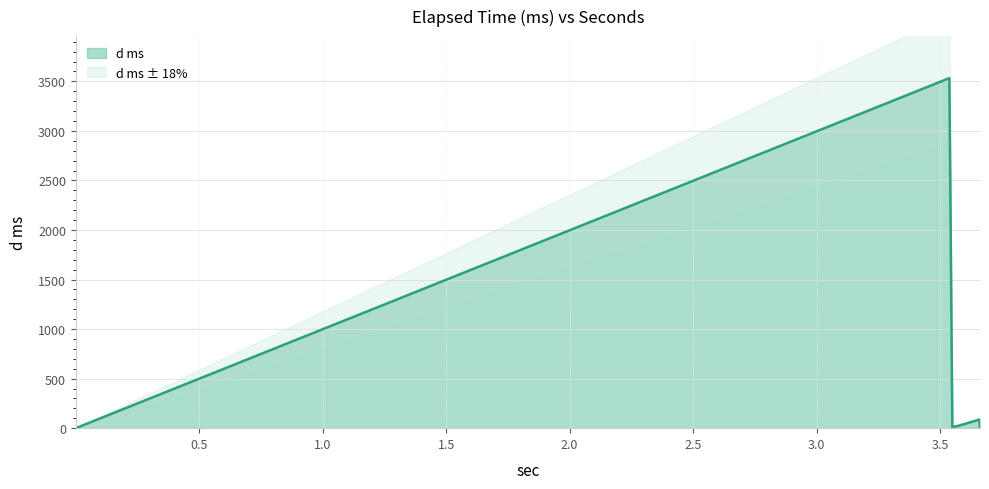

How many lines are shown in the chart?

1